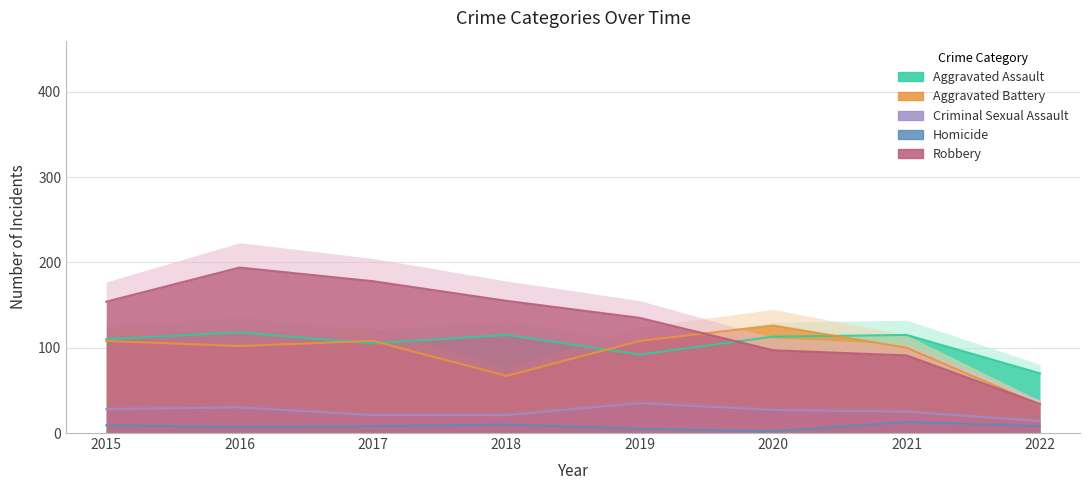

Between 2022 and 2021, which is larger?

2021